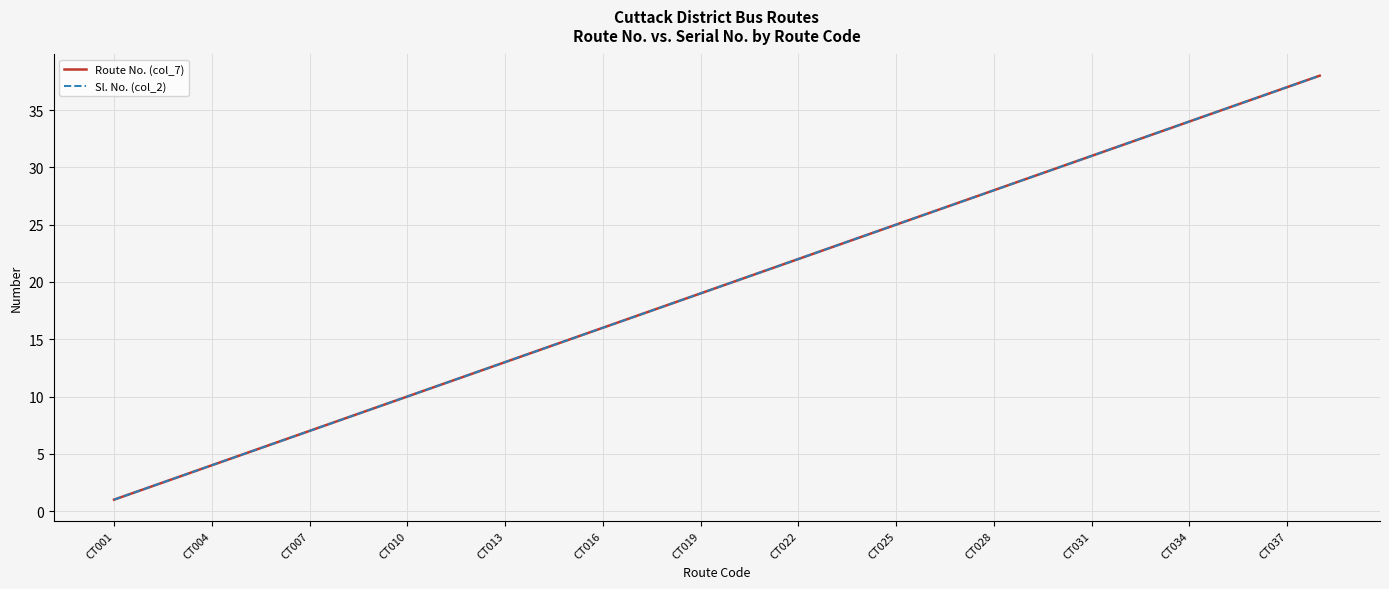

Does the chart display data point markers on the line(s)?

No